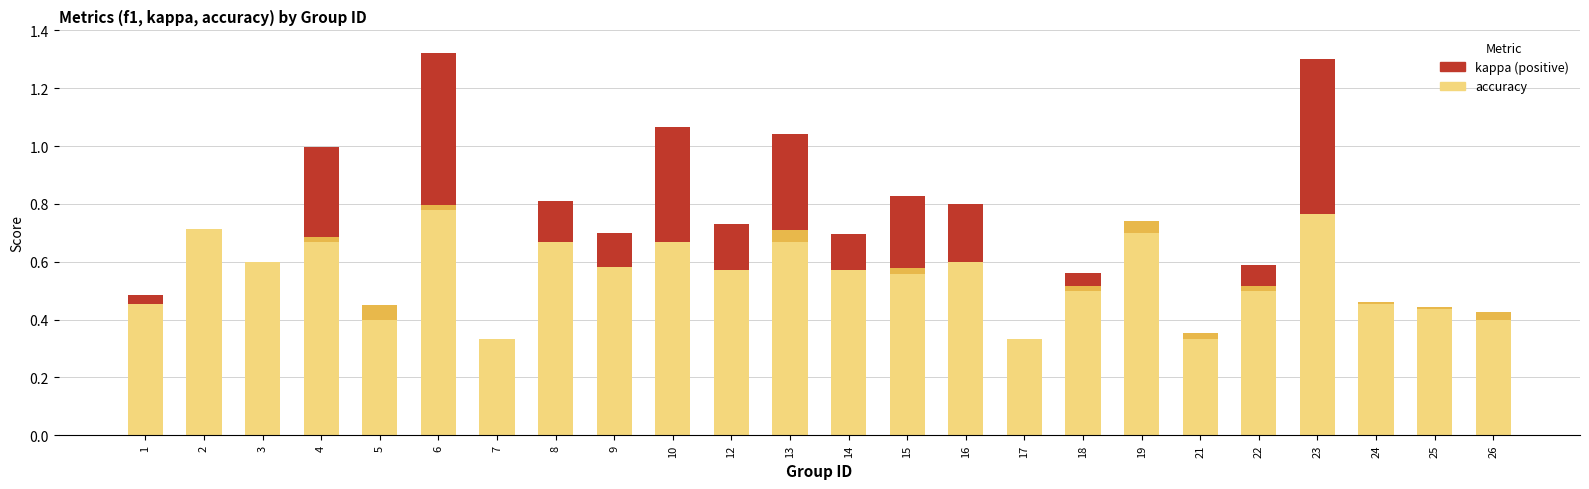

What is the total value across all series at 10?

1.1